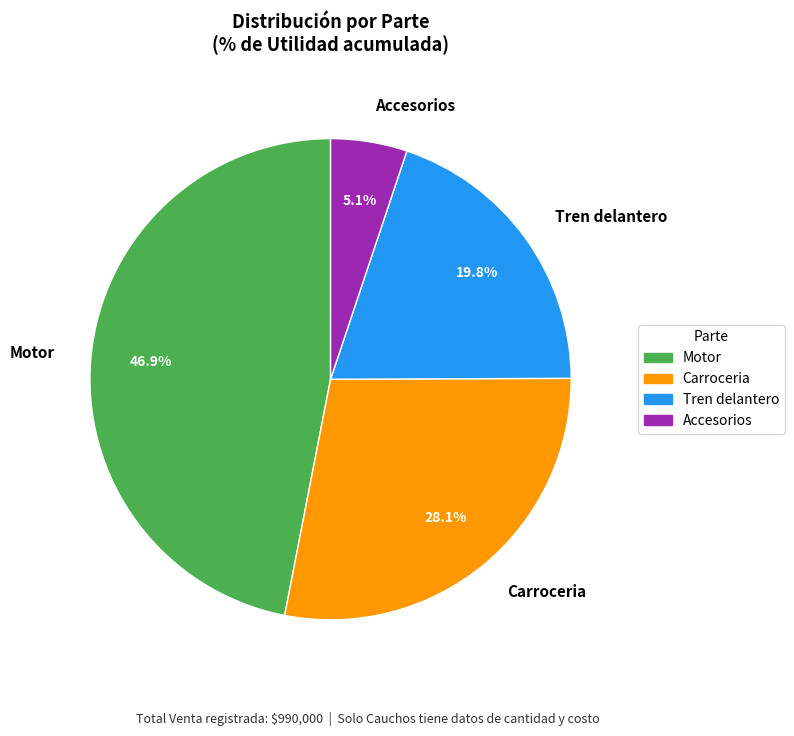

Which category has the biggest portion of the pie?

Motor